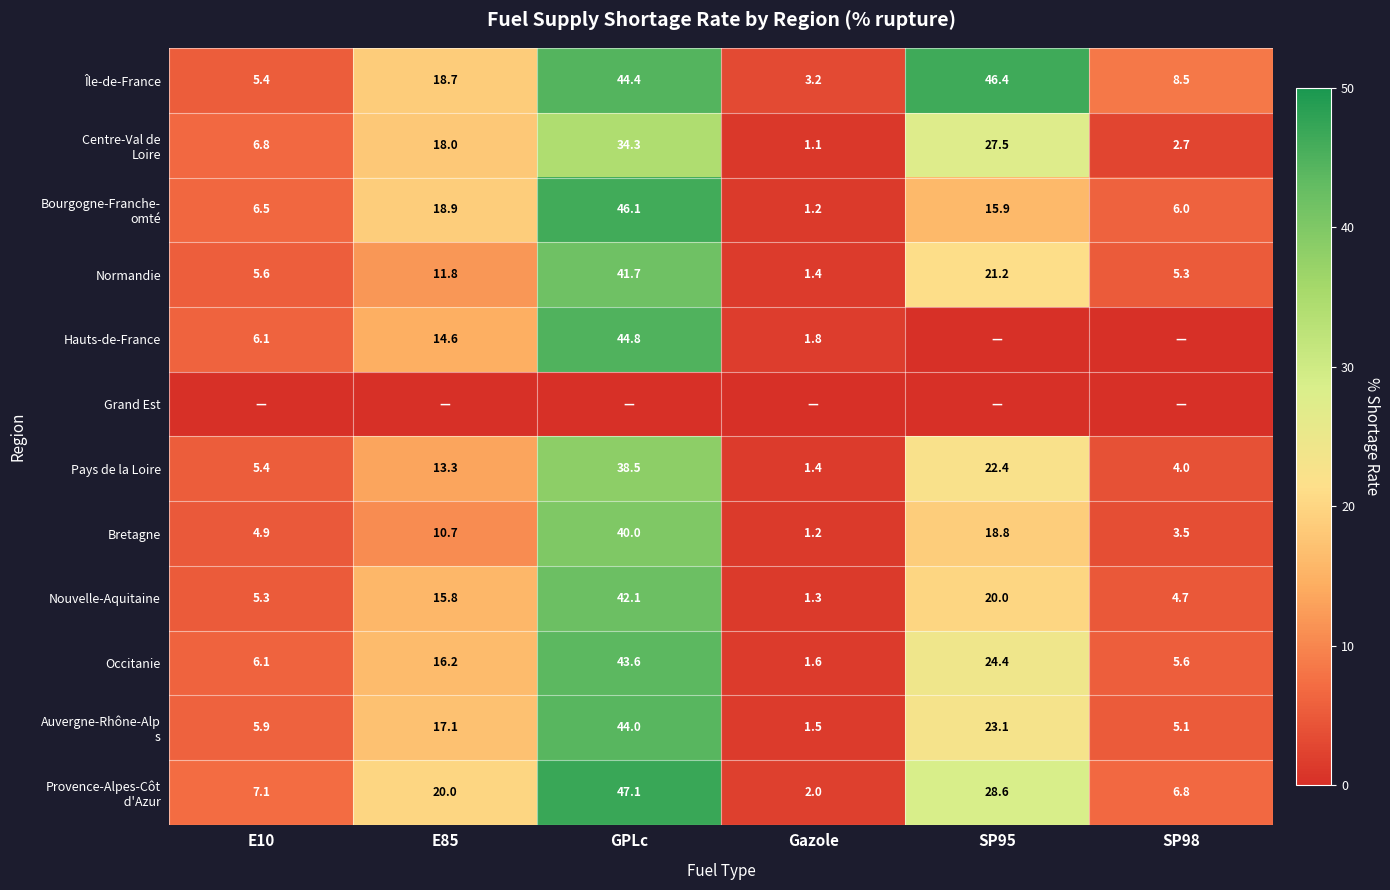

What is the spread (max minus min) of values at E10?

7.1